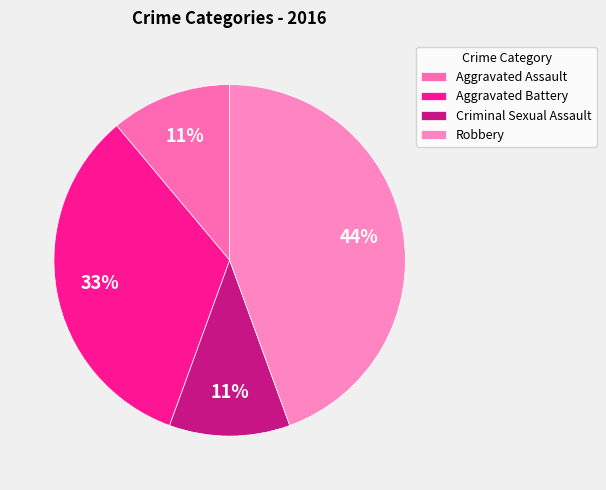

To the nearest percent, what percentage of the pie is Criminal Sexual Assault?

11%